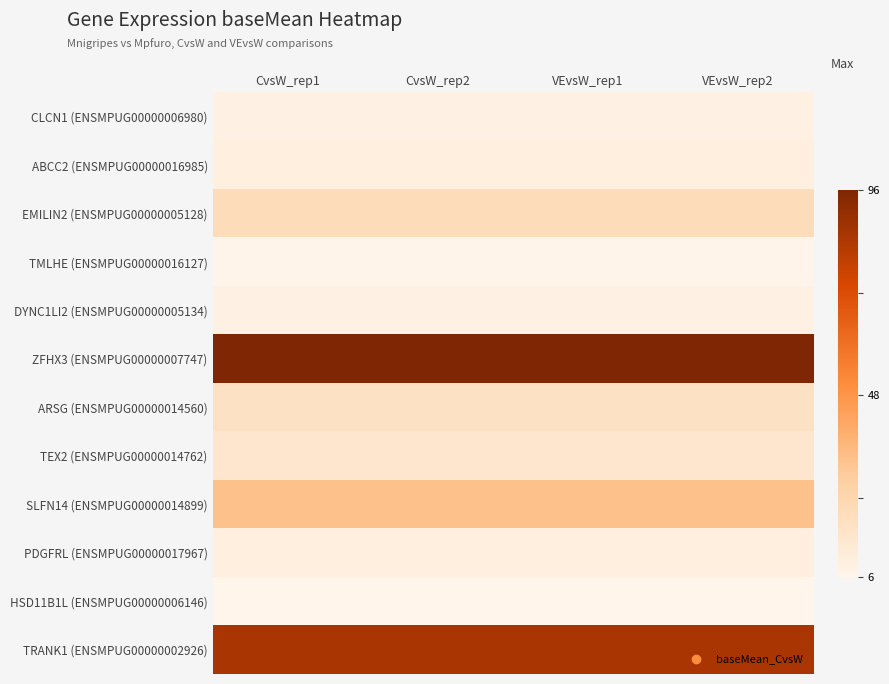

What is the total value across all series at VEvsW_rep2?

315.4